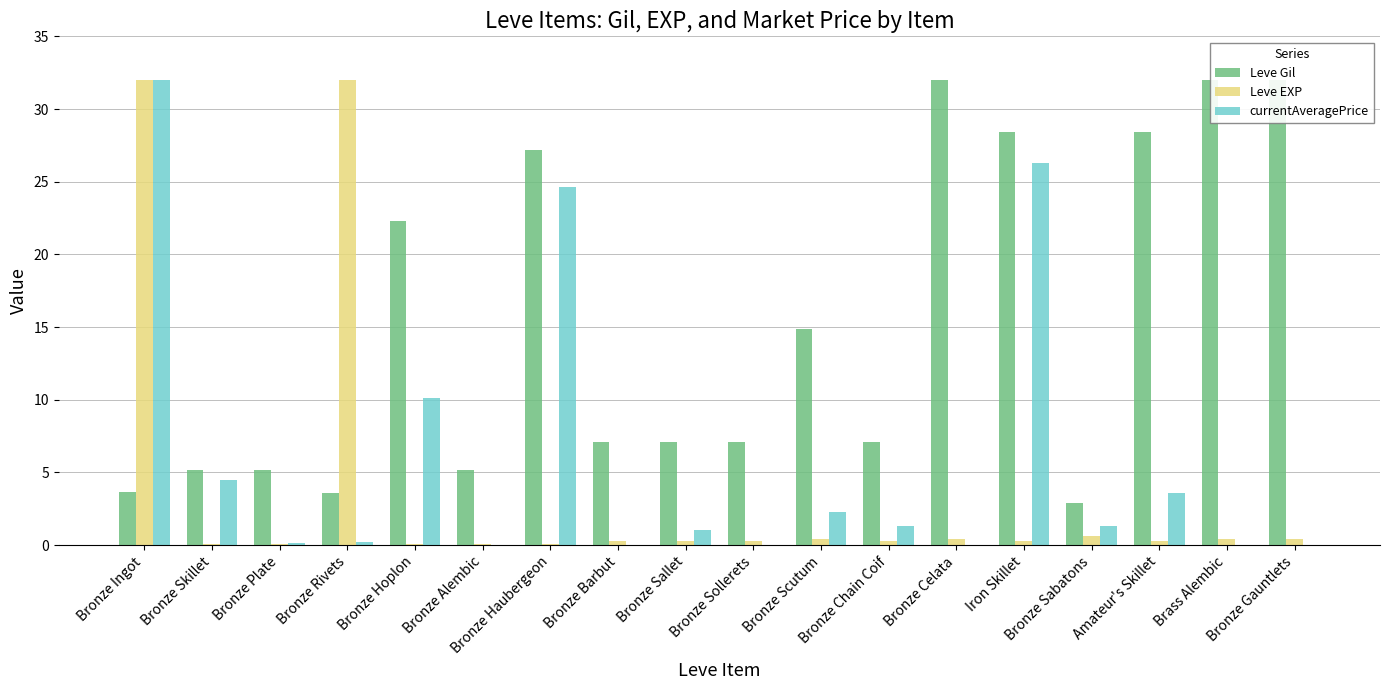

How many distinct data groups are displayed?

3